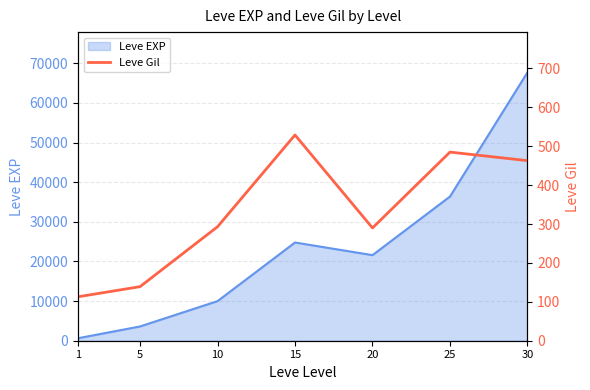

What is the difference between the second highest and minimum values?

372